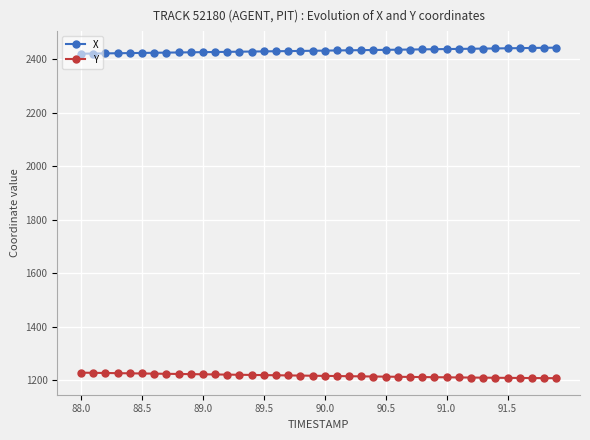

Which series has the largest total across all categories?

X